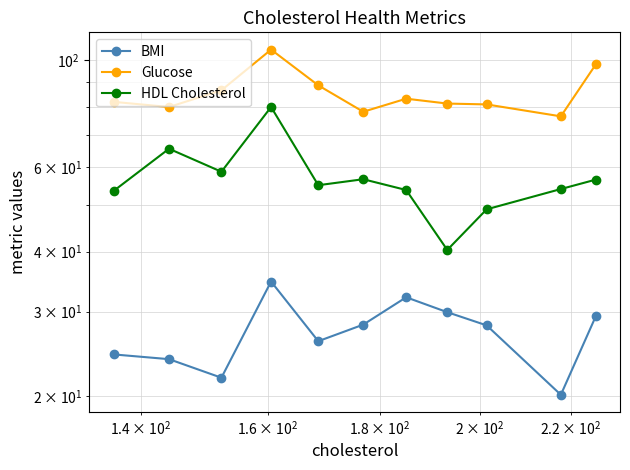

At how many categories does at least one series exceed 41?

11